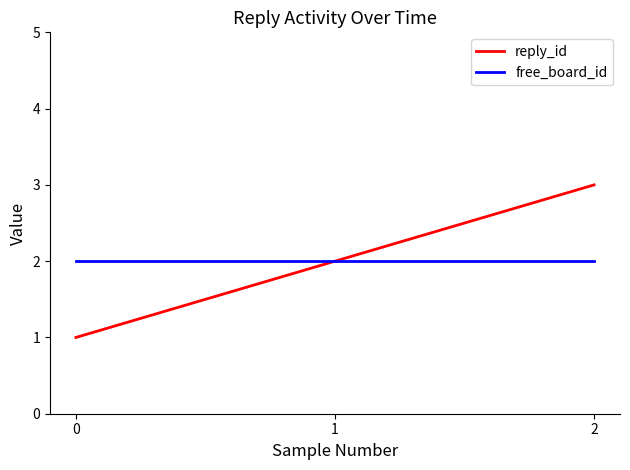

True or false: reply_id has a value of 0 at 0.

False